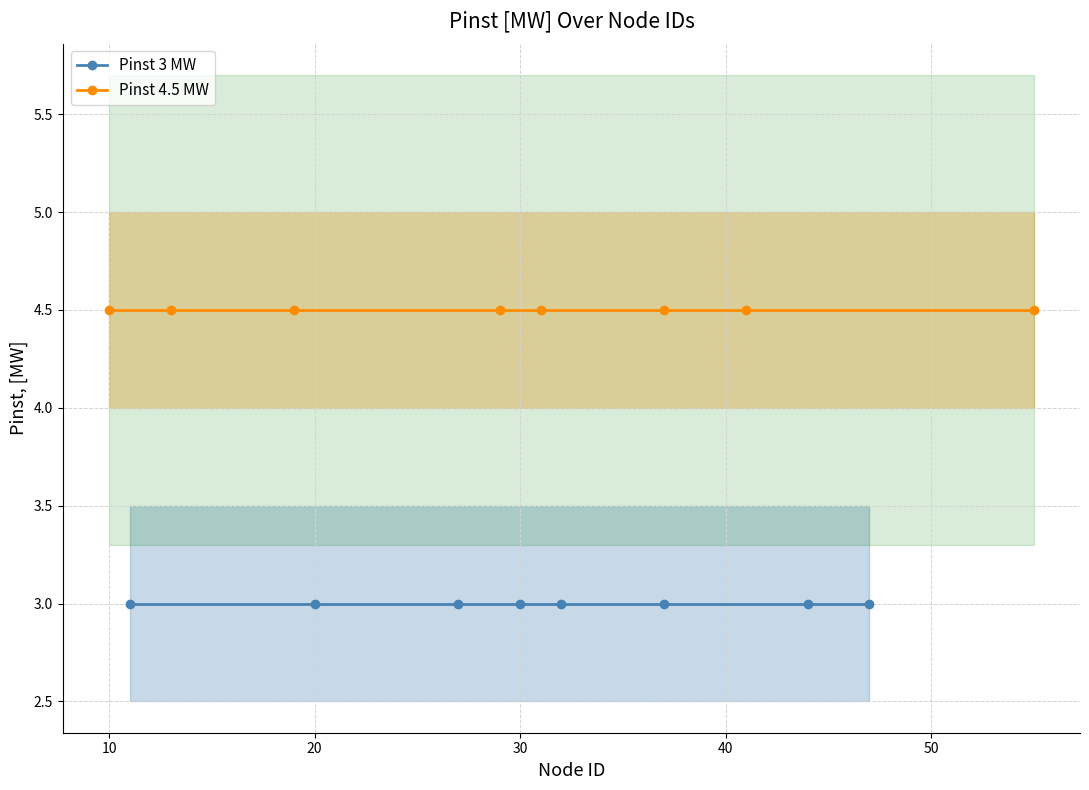

What is the total value across all series at 50?

7.5